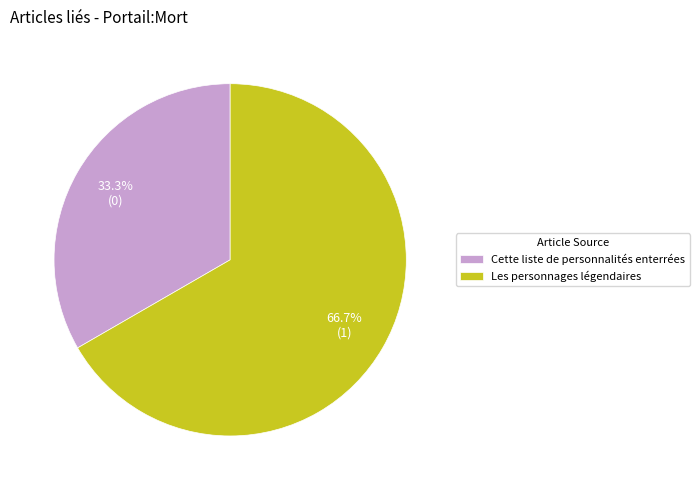

To the nearest percent, what is the average slice percentage?

50%